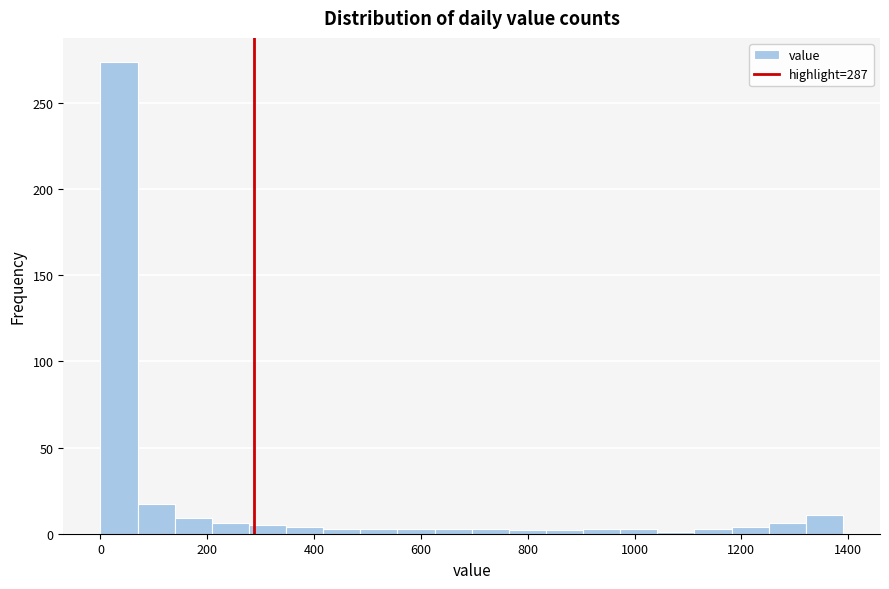

Around what value on the x-axis is the tallest bar? Give the approximate position of its centre, as read against the axis.

40